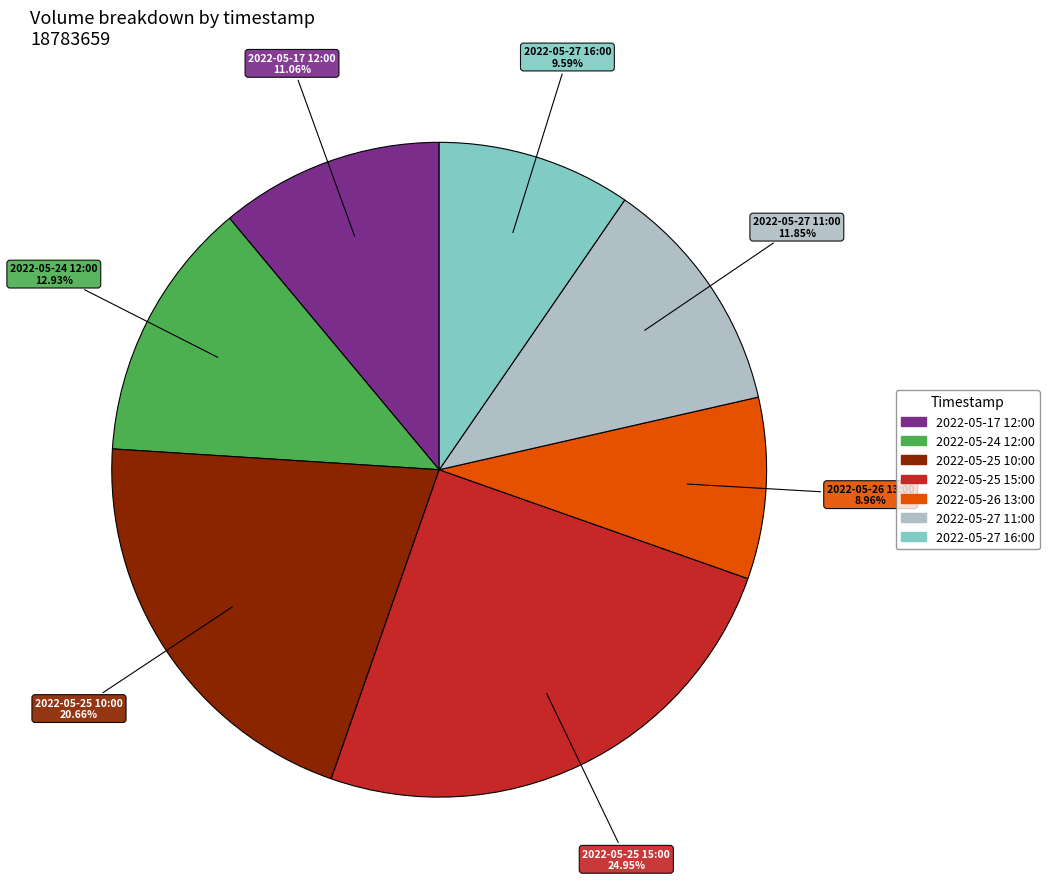

Is it true that 2022-05-25 15:00 is 17% of the pie?

False